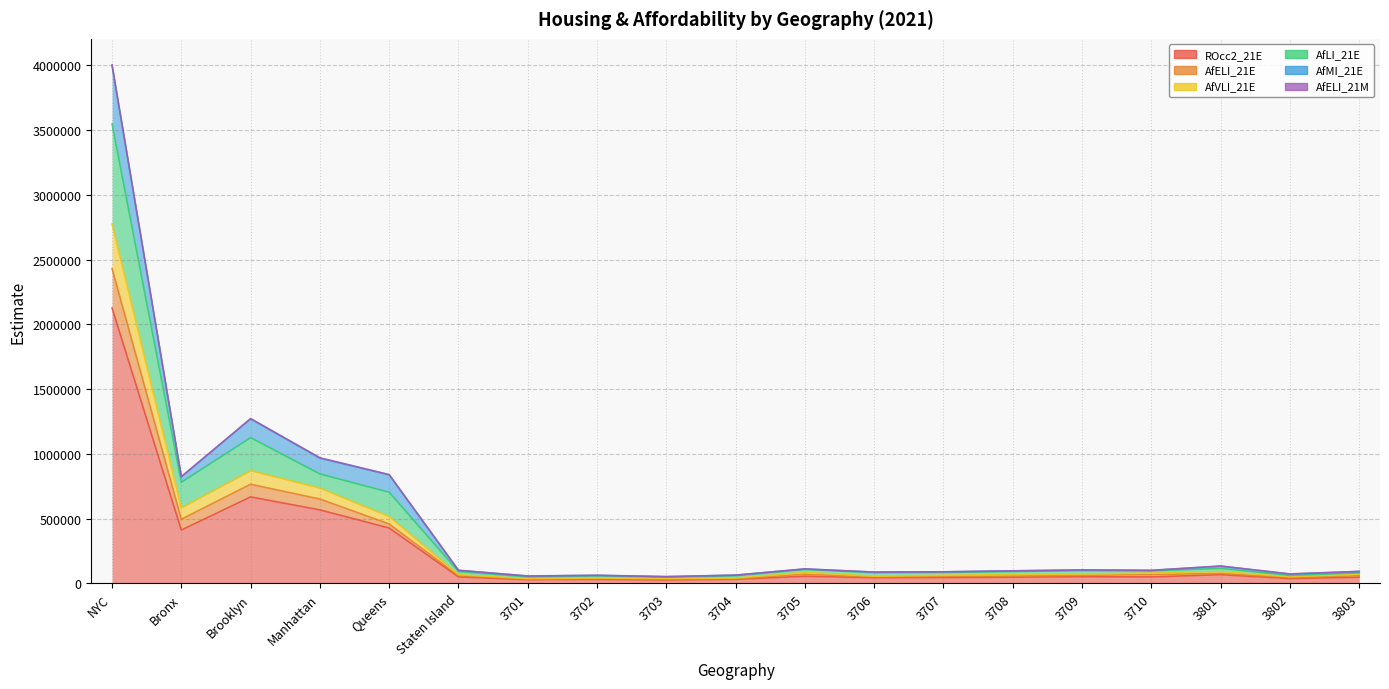

What is the value of the AfELI_21E point at the 19th from the left?

71158